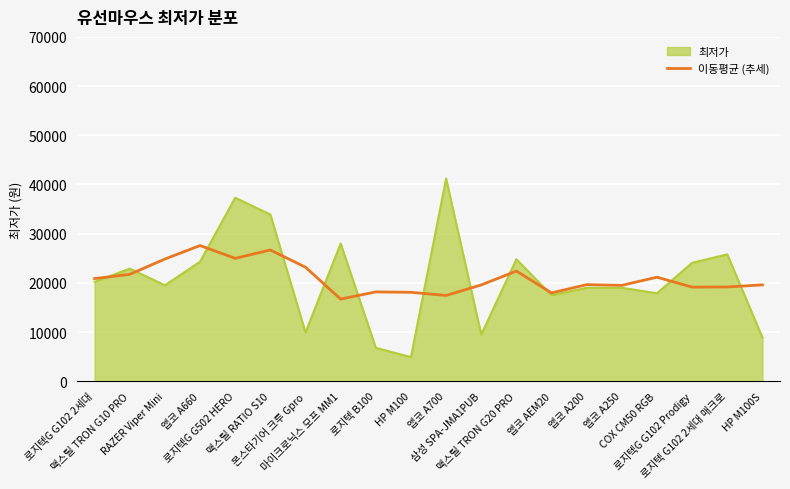

What is the maximum value shown in the chart?

41200.0